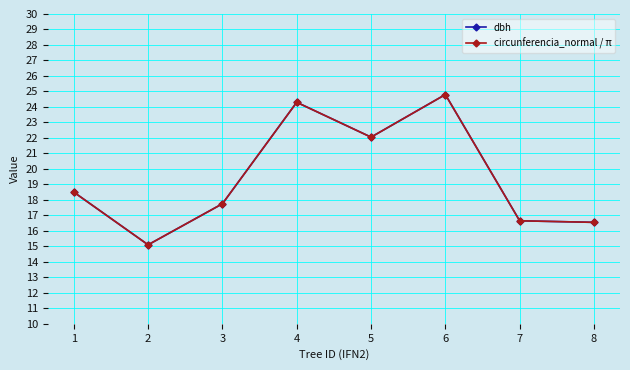

How many series are shown in this chart?

2